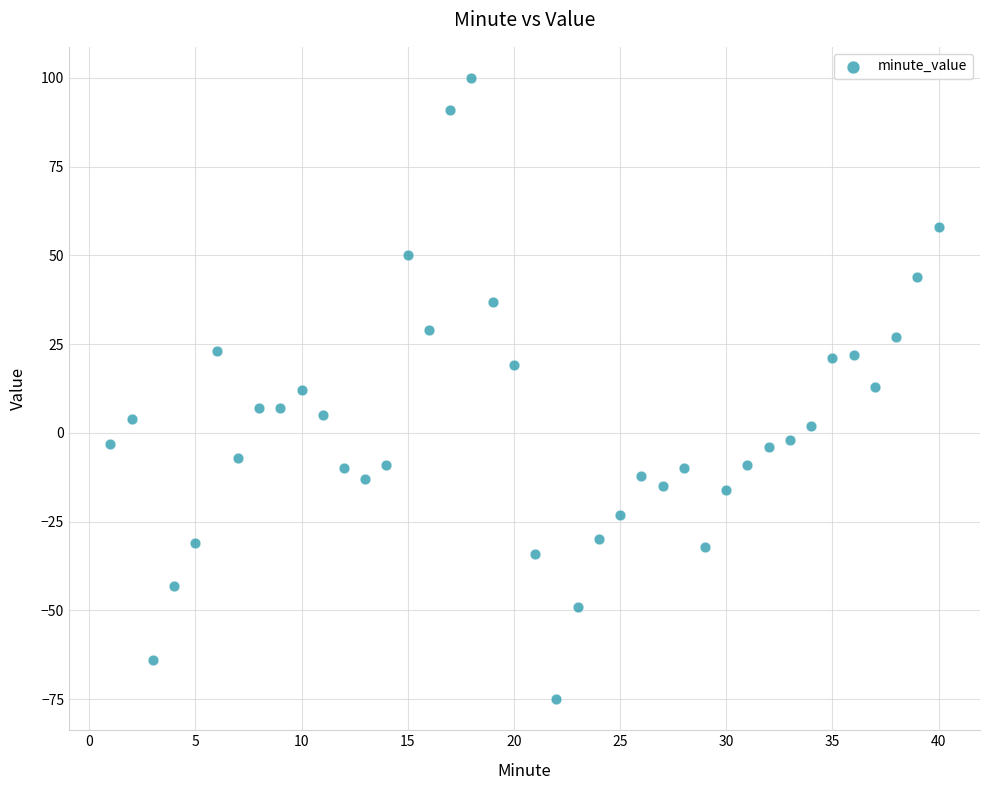

What is the range of X values (max minus min)?

39